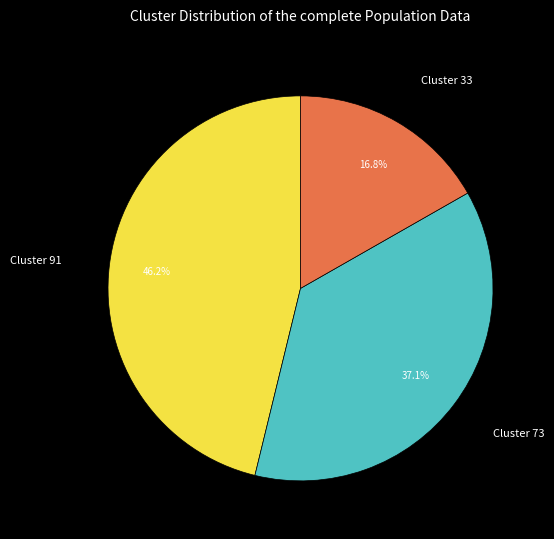

Is there a majority slice in this chart?

No